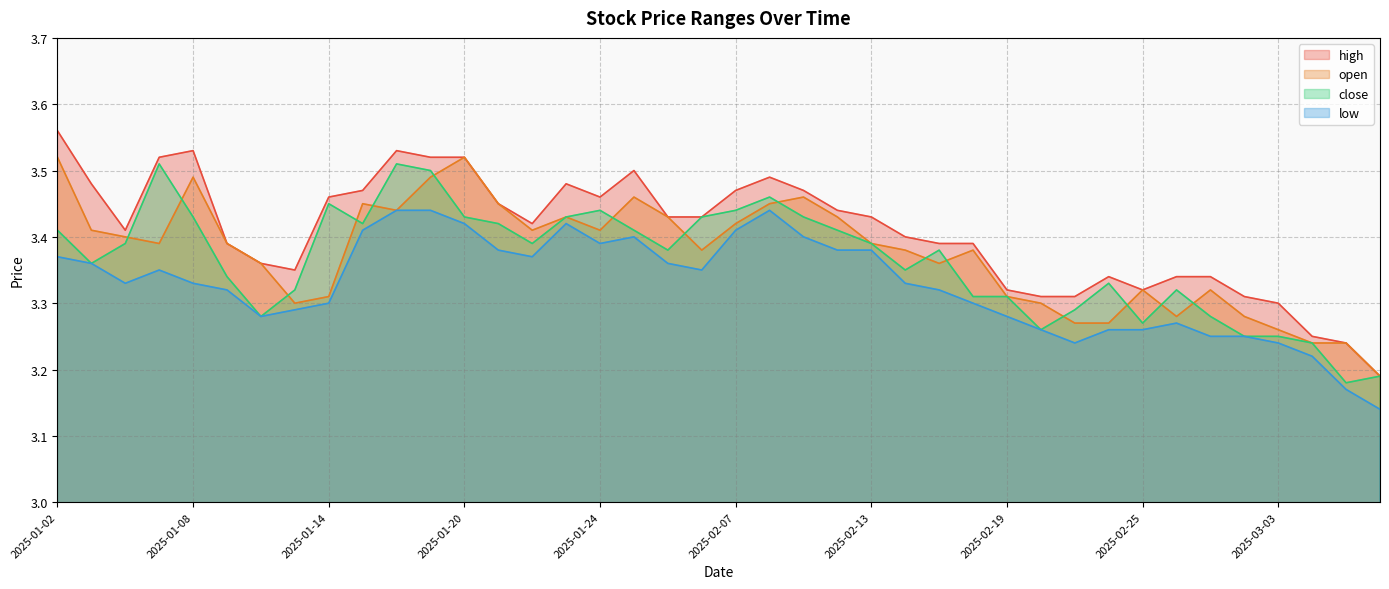

Between 2025-02-10 and 2025-01-13, which is larger?

2025-02-10